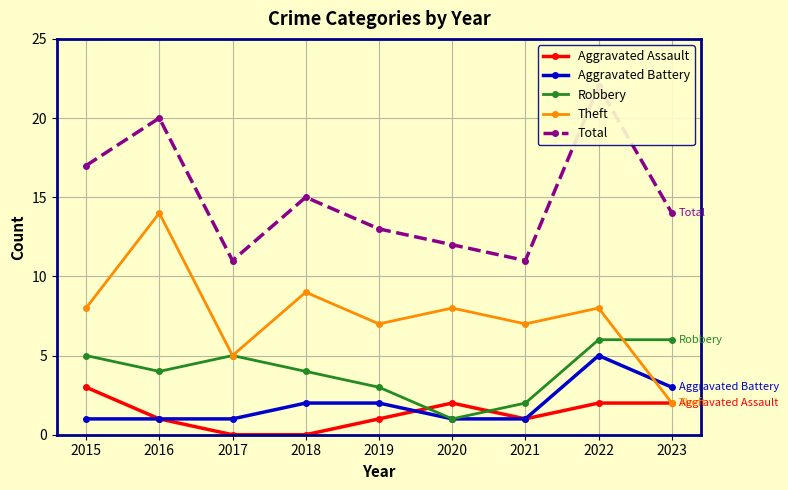

True or false: Theft and Aggravated Assault cross at least once.

False